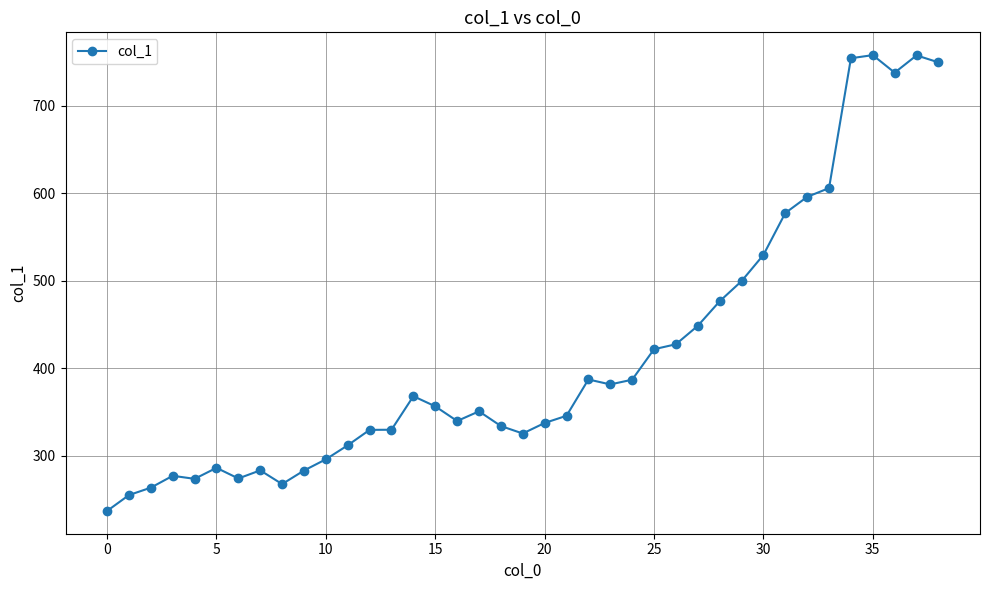

What is the average value?

416.1